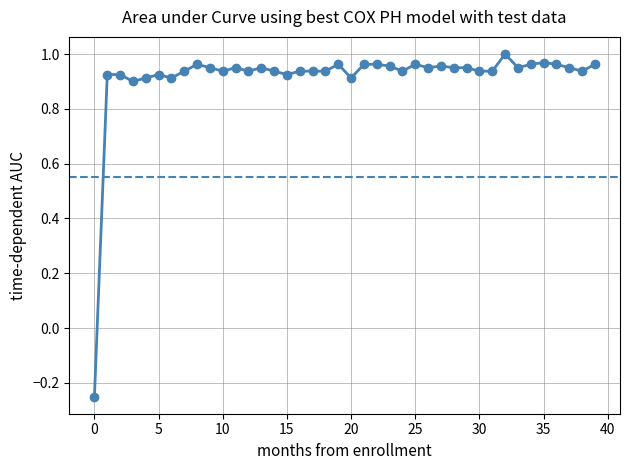

What is the maximum value shown in the chart?

1.0